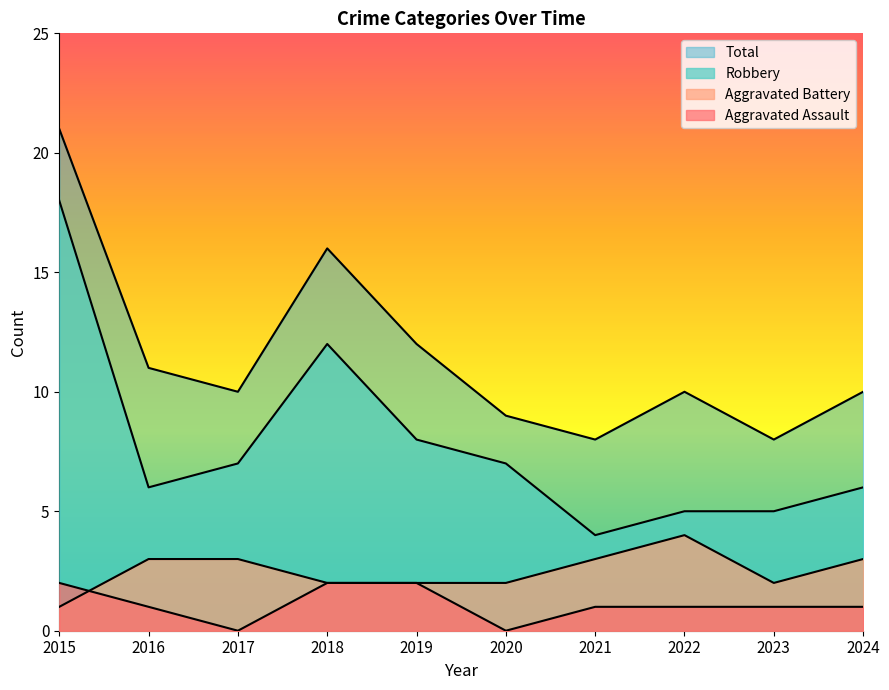

Reading left to right, extract all data points from this chart.

Aggravated Assault: 2	1	0	2	2	0	1	1	1	1
Aggravated Battery: 1	3	3	2	2	2	3	4	2	3
Robbery: 18	6	7	12	8	7	4	5	5	6
Total: 21	11	10	16	12	9	8	10	8	10